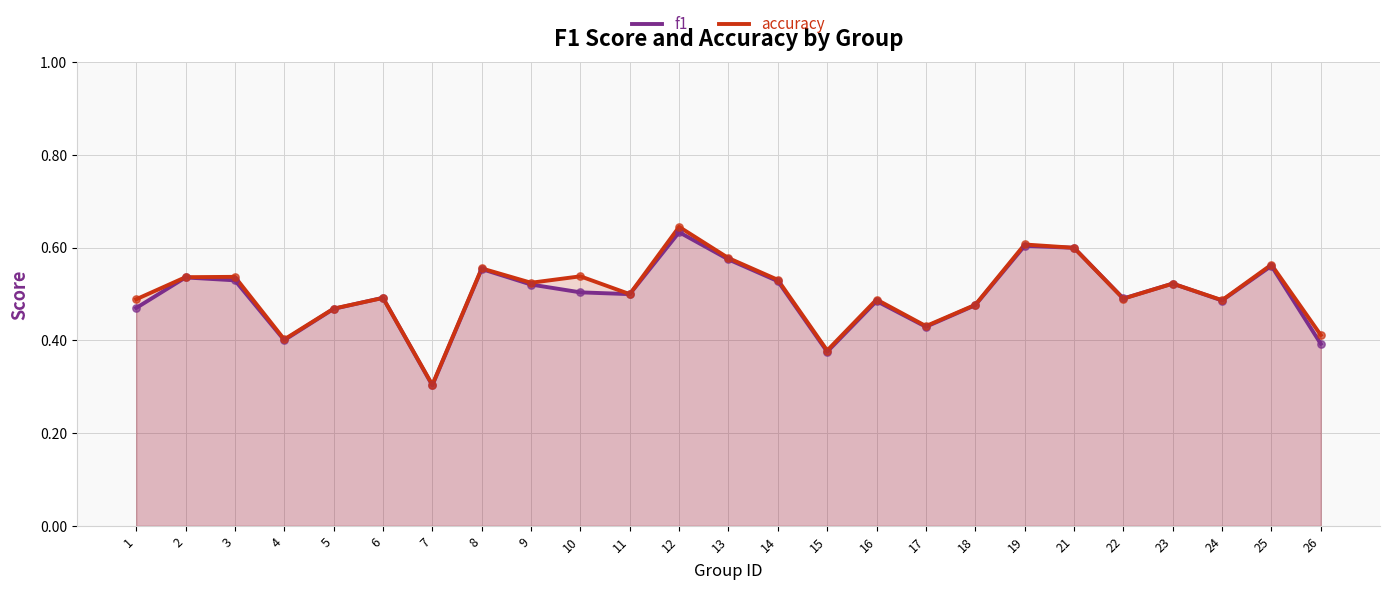

Which series reaches the minimum Y coordinate?

f1